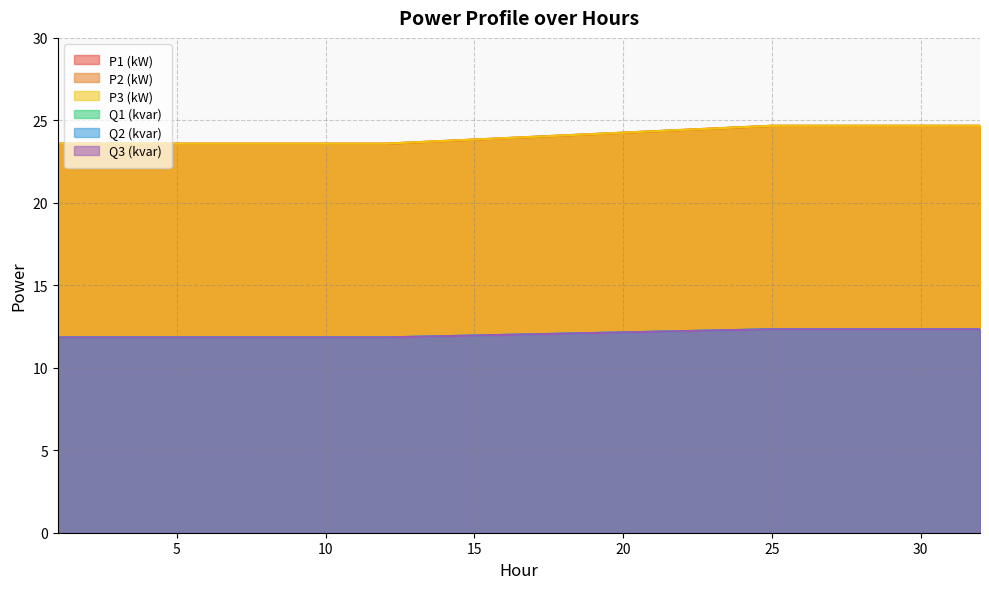

What is the value of the P3 (kW) point at the 19th from the left?

24.7